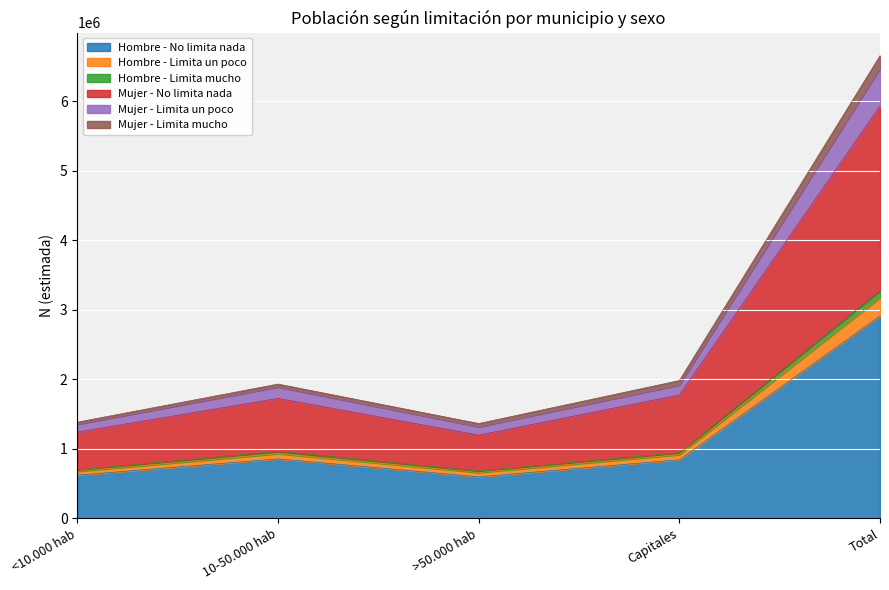

Which category has the highest value across all series?

Total